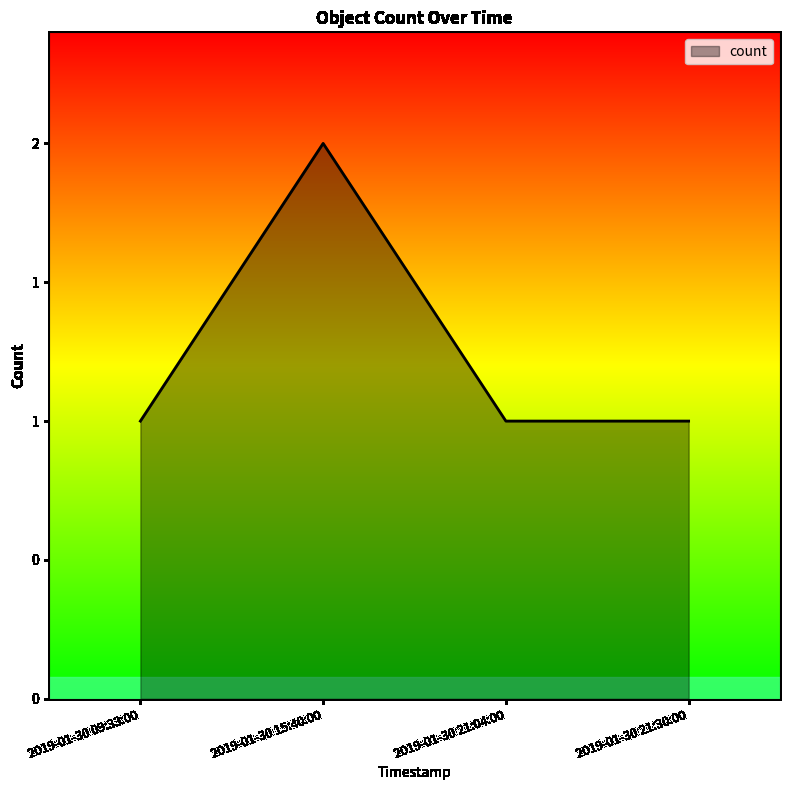

The value at 2019-01-30 09:33:00 is 0. True or false?

False